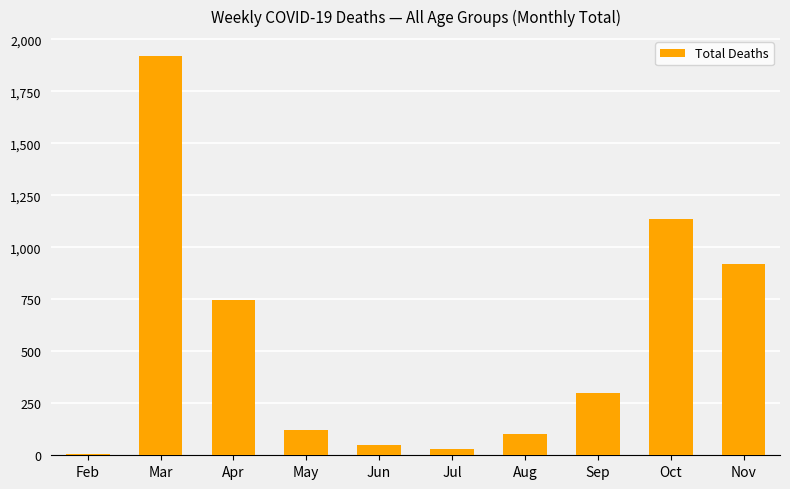

Reading right to left, what are all the values shown in this chart?

Nov=920	Oct=1134	Sep=299	Aug=104	Jul=32	Jun=50	May=120	Apr=748	Mar=1919	Feb=4